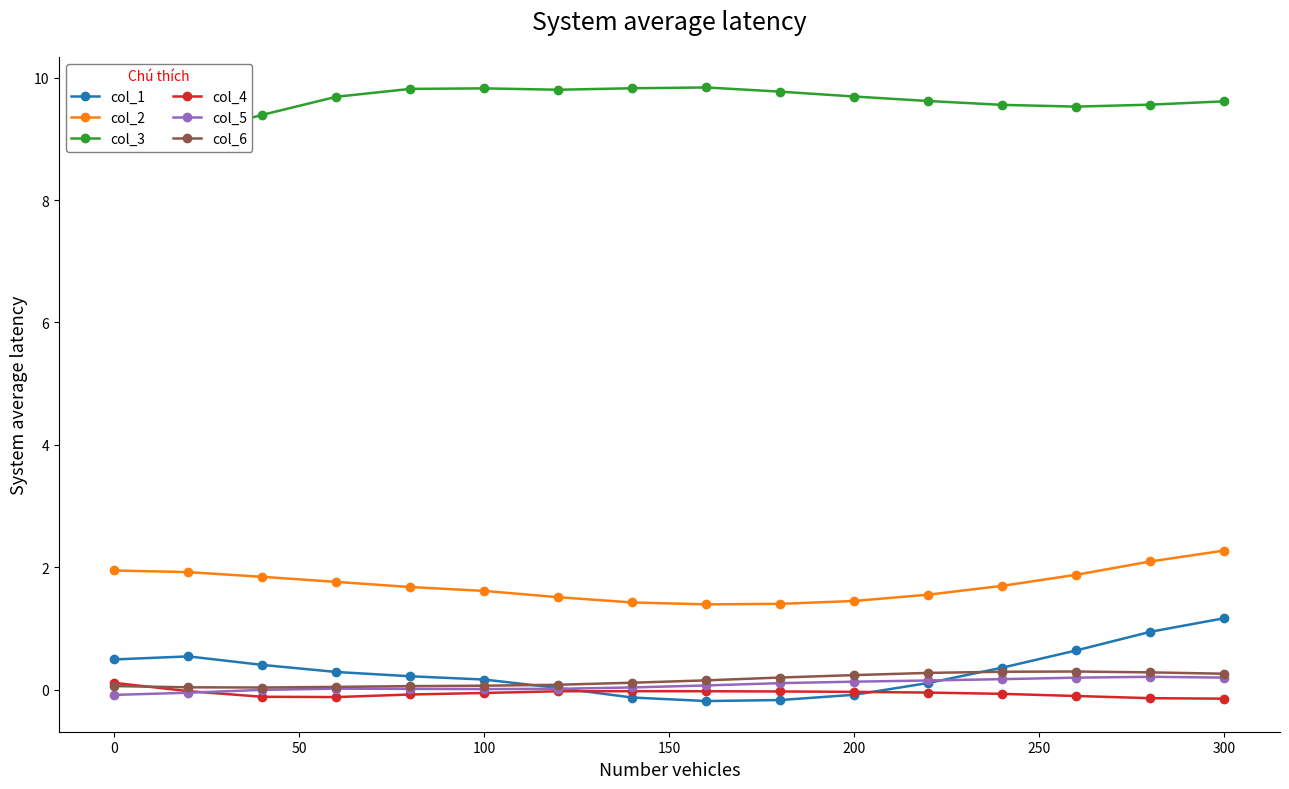

Is this an area chart (filled region under the line)?

No